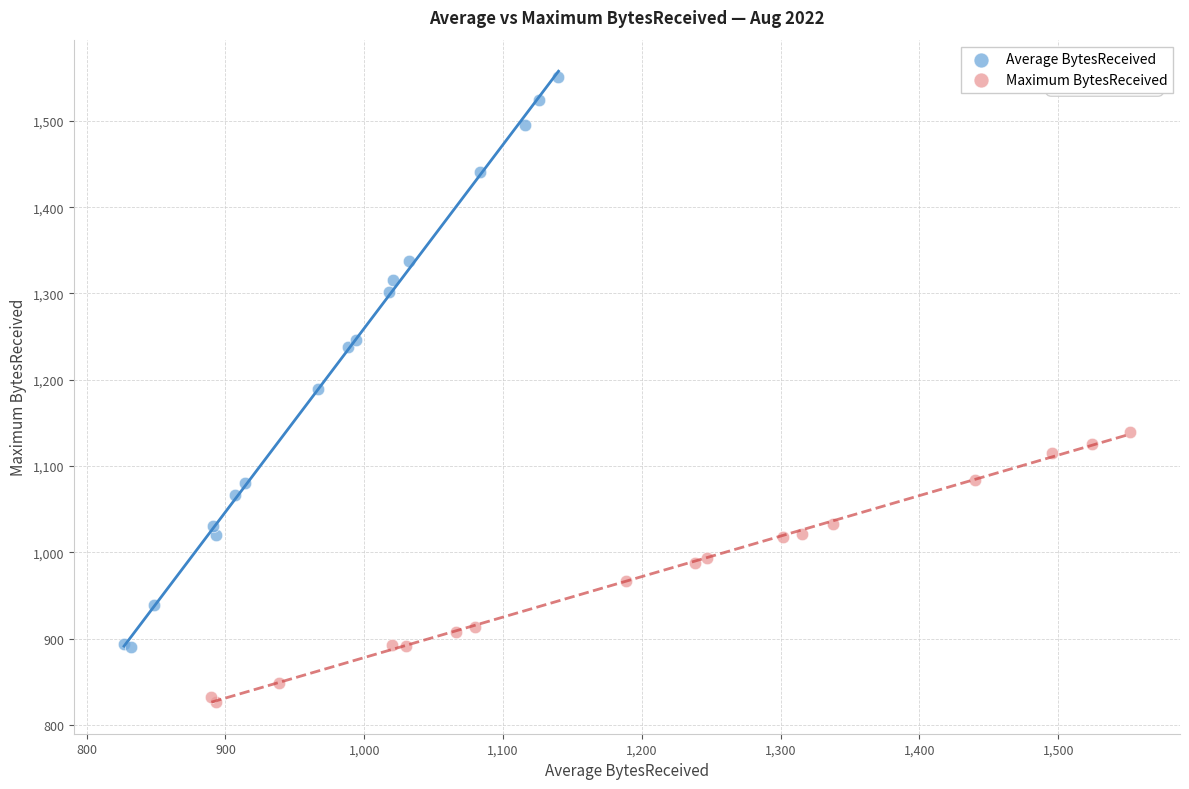

Which series has the largest Y range (max minus min)?

Average BytesReceived